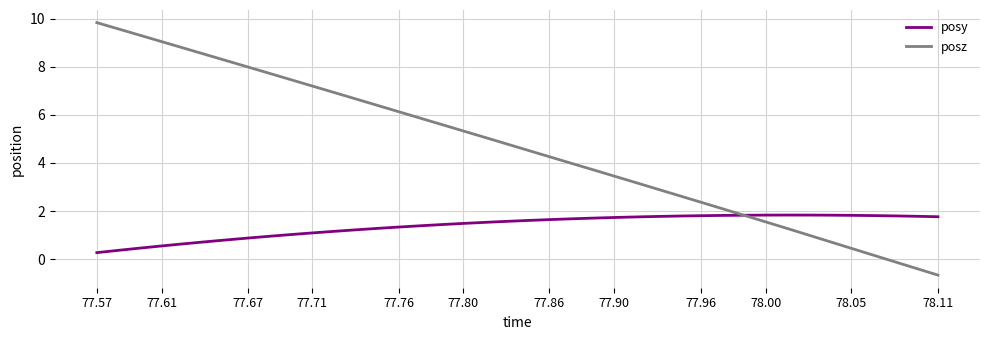

True or false: posy has more than 0 interior local peaks.

True